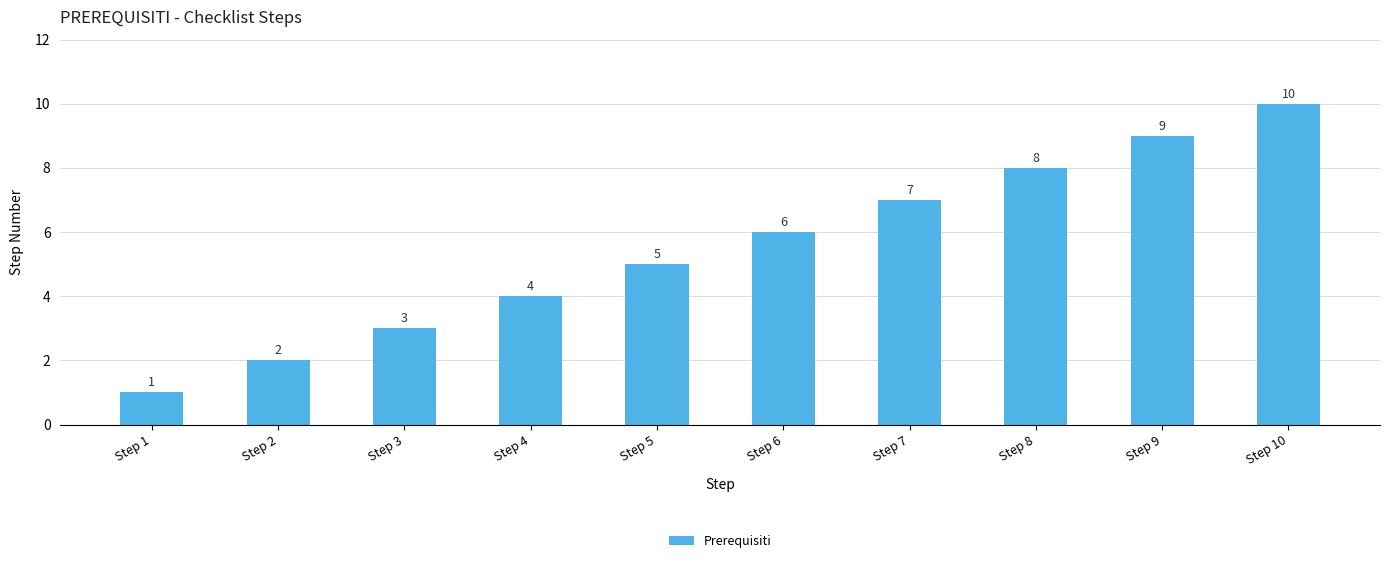

Which category has the lowest value across all series?

Step 1